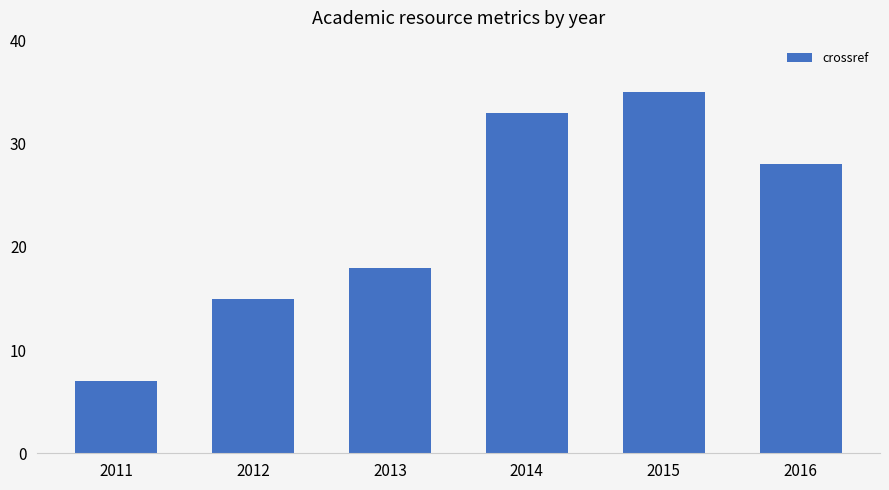

How many bars are there in total?

6